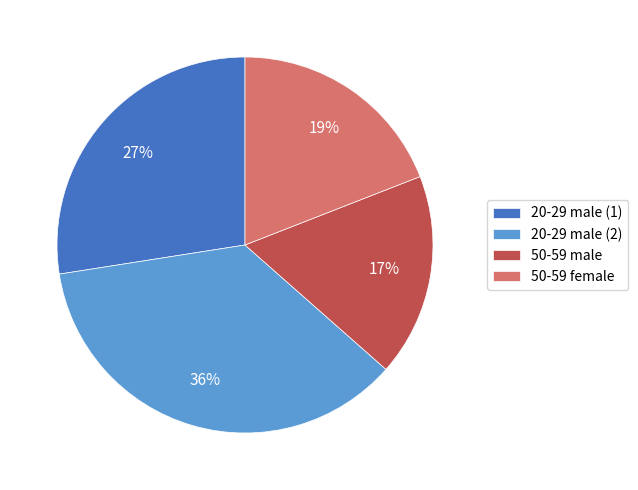

Which has a higher value, 50-59 male or 20-29 male (1)?

20-29 male (1)